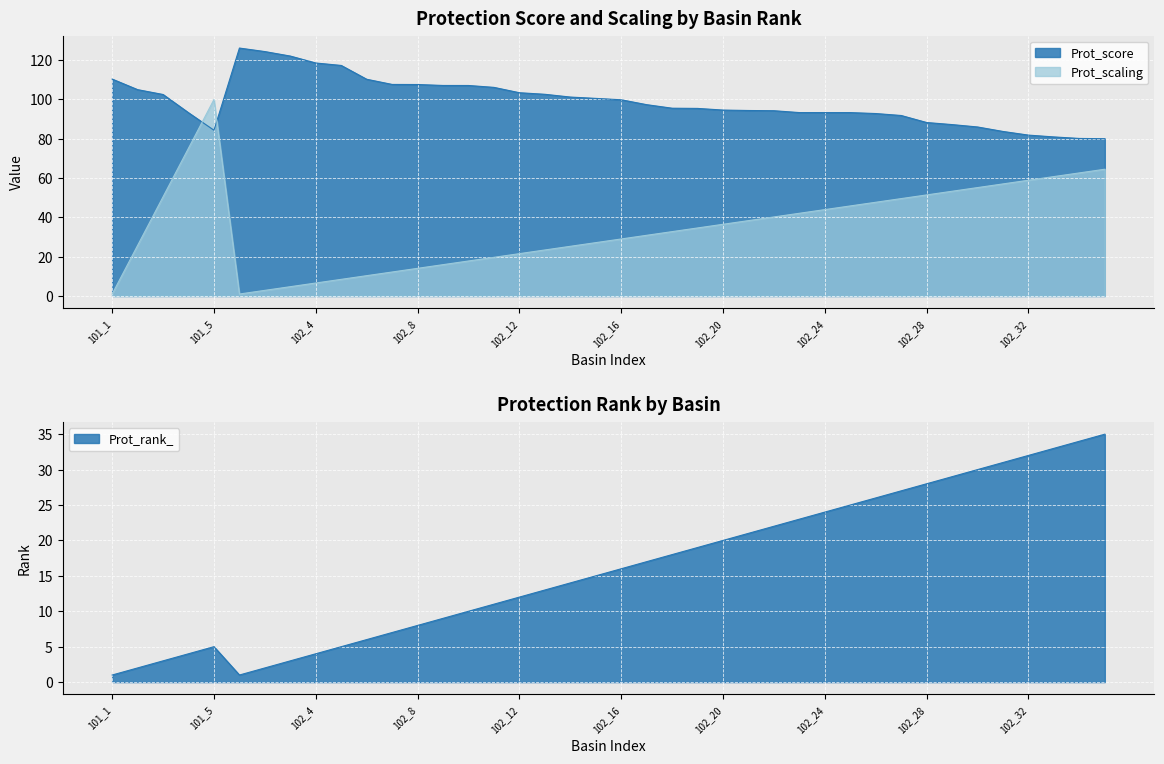

Reading right to left, transcribe all the data shown in this chart.

Prot_score: 80.0	80.2	81.0	81.9	83.7	86.0	87.2	88.3	91.9	92.9	93.3	93.3	93.3	94.3	94.4	94.6	95.5	95.6	97.4	99.9	100.6	101.2	102.6	103.4	106.2	107.1	107.1	107.6	107.7	110.3	117.3	118.6	122.1	124.4	126.2	84.3	93.3	102.5	105.0	110.4
Prot_scaling: 64.5	62.6	60.8	58.9	57.0	55.2	53.3	51.4	49.6	47.7	45.8	44.0	42.1	40.2	38.4	36.5	34.6	32.8	30.9	29.0	27.2	25.3	23.4	21.5	19.7	17.8	15.9	14.1	12.2	10.3	8.5	6.6	4.7	2.9	1.0	100.0	75.2	50.5	25.8	1.0
Prot_rank_: 35.0	34.0	33.0	32.0	31.0	30.0	29.0	28.0	27.0	26.0	25.0	24.0	23.0	22.0	21.0	20.0	19.0	18.0	17.0	16.0	15.0	14.0	13.0	12.0	11.0	10.0	9.0	8.0	7.0	6.0	5.0	4.0	3.0	2.0	1.0	5.0	4.0	3.0	2.0	1.0